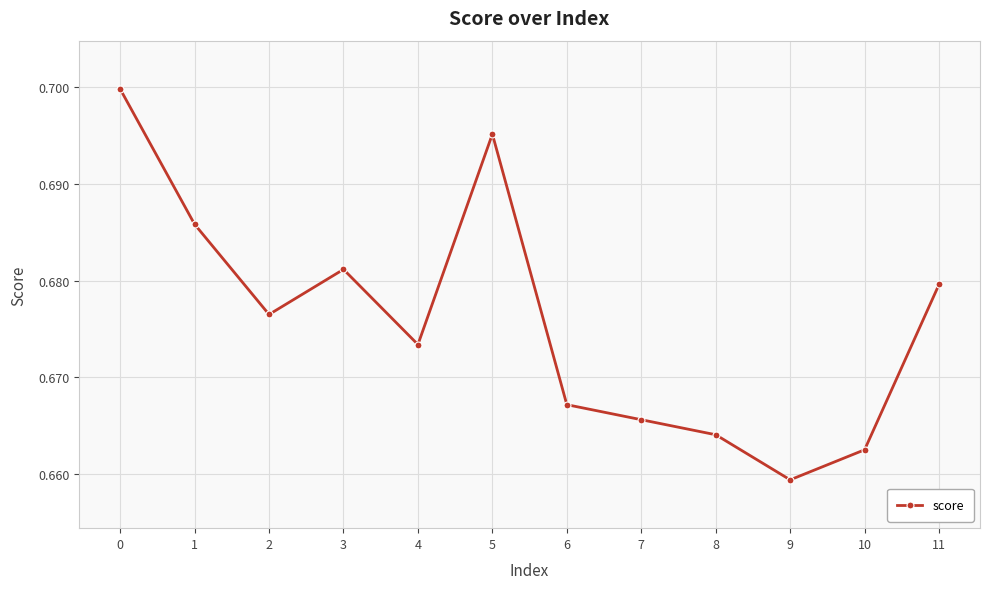

How many interior local valleys (lower than both neighbors) does the data have?

3